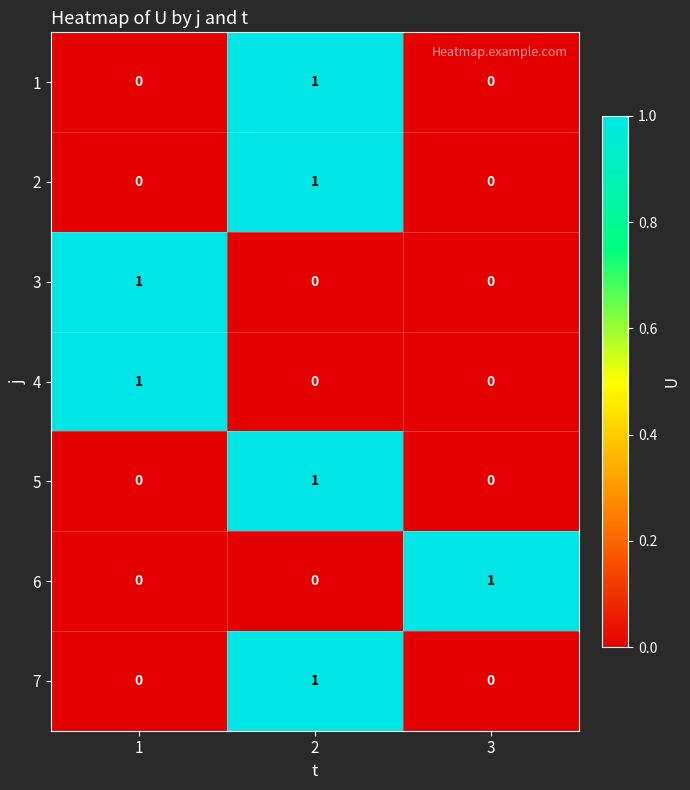

How many series are shown in this chart?

7